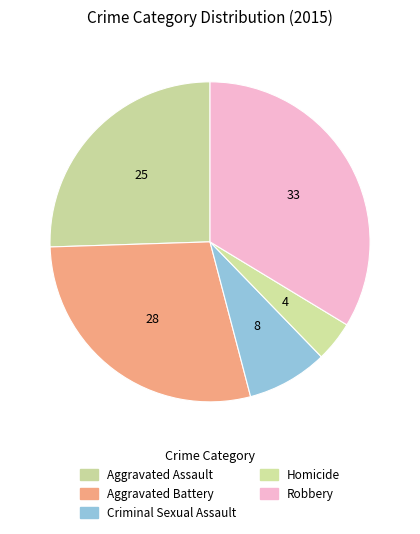

What is the change in value from Aggravated Assault to Homicide?

-21